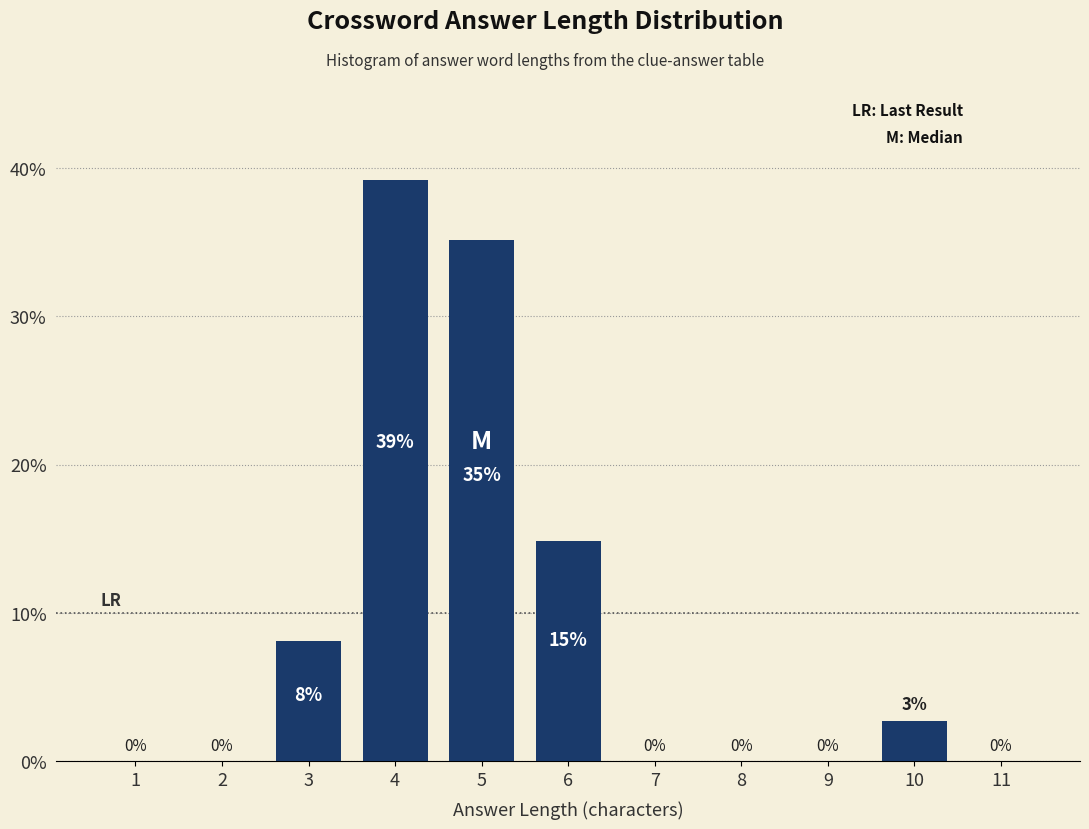

At which category does the chart reach its peak across all series?

4